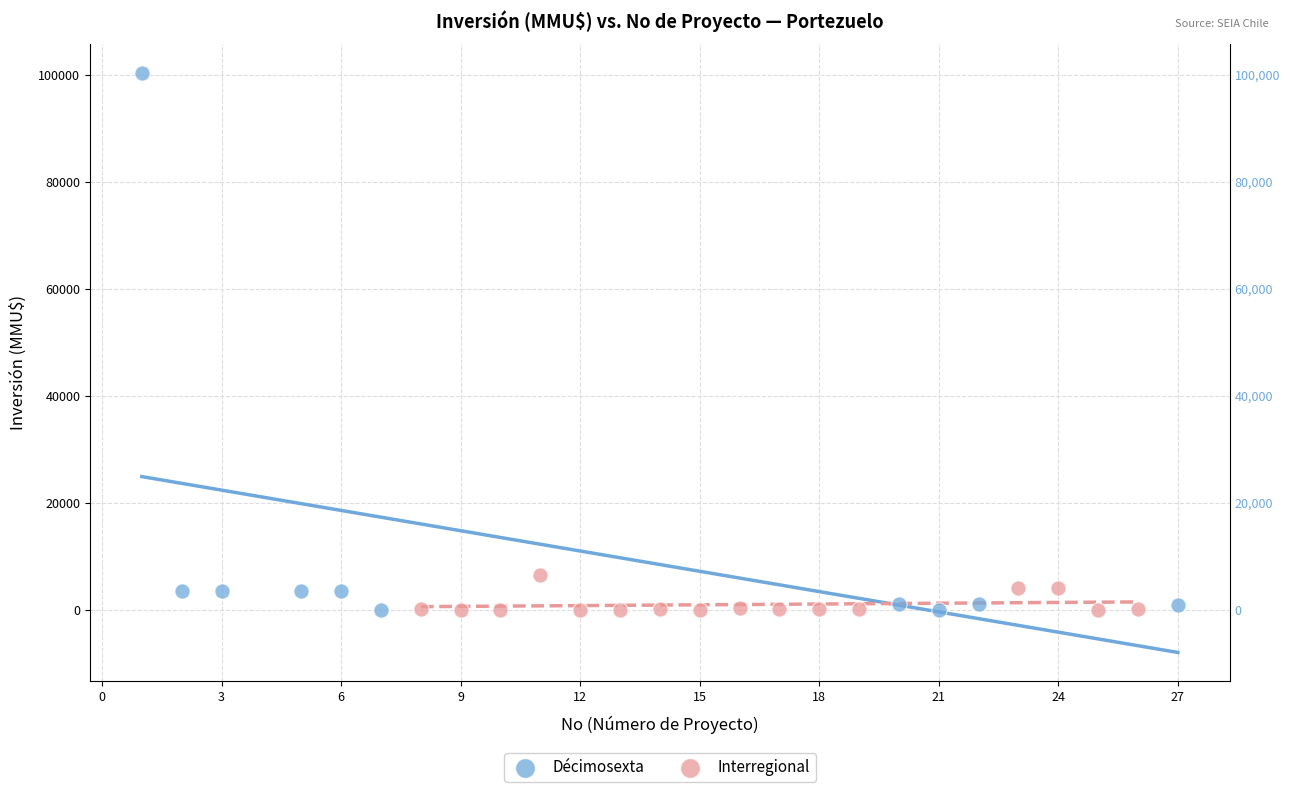

What are all the series names shown in the legend?

Décimosexta, Interregional